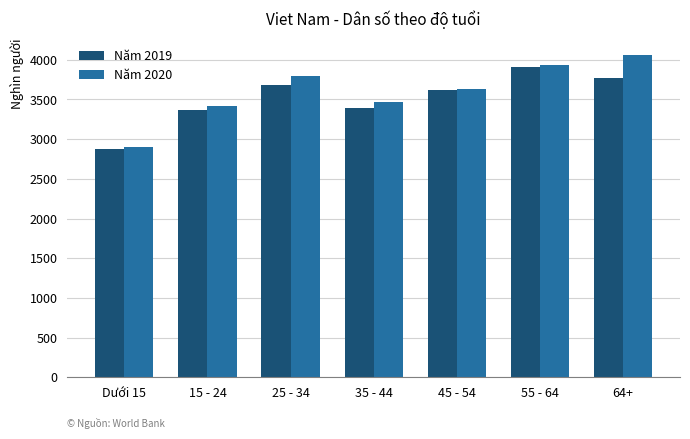

True or false: Năm 2019 has a value of 3910 at 55 - 64.

True